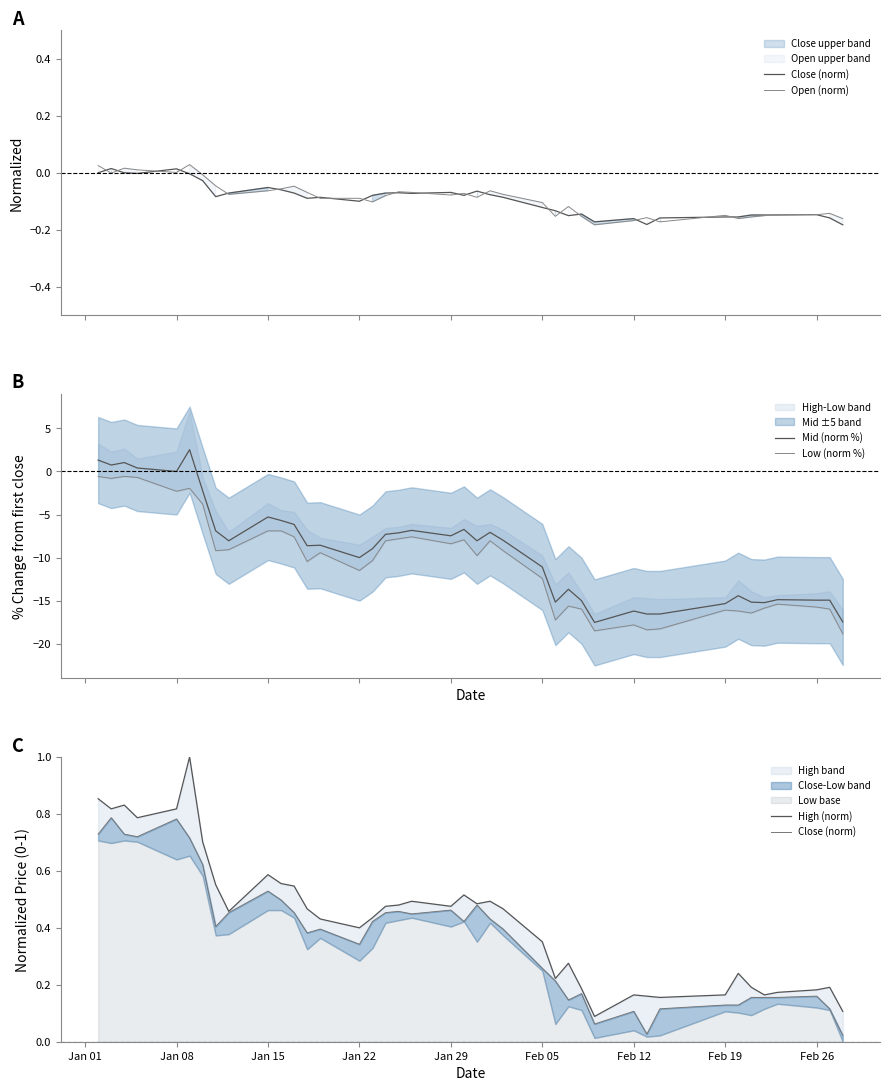

What is the lowest value of the Mid (norm %) series?

-17.5